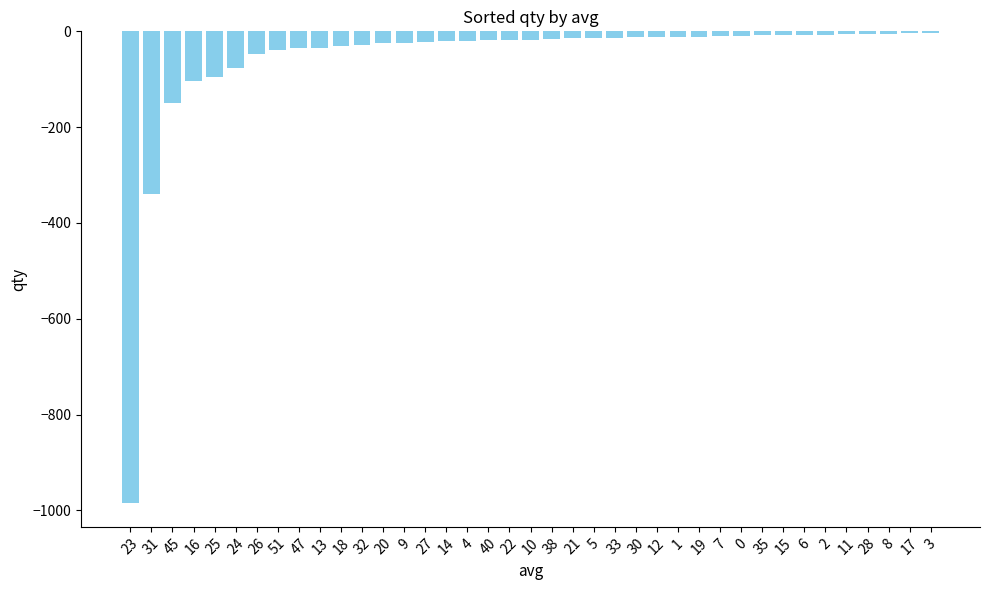

What is the sum of all values?

-2305